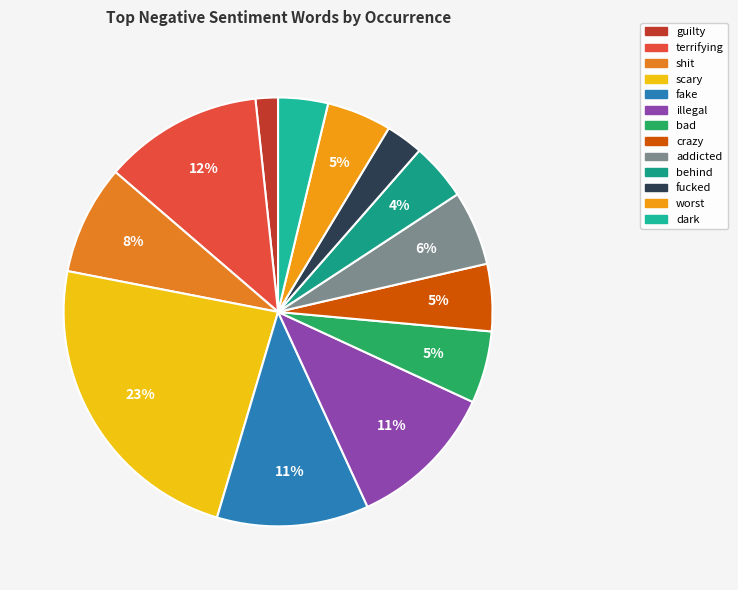

Is it true that dark is 1% of the pie?

False